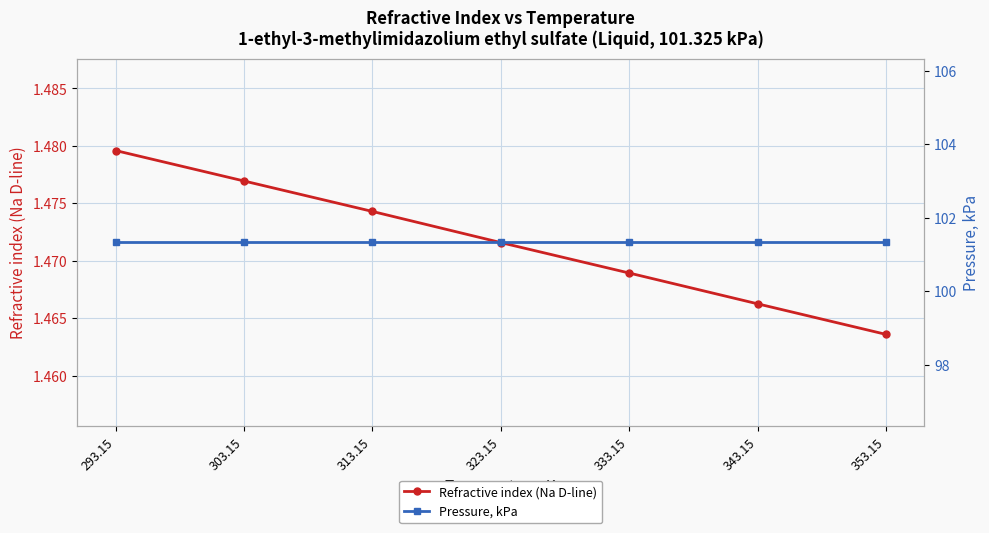

Rank the series by their average value, from lowest to highest.

Refractive index (Na D-line), Pressure, kPa